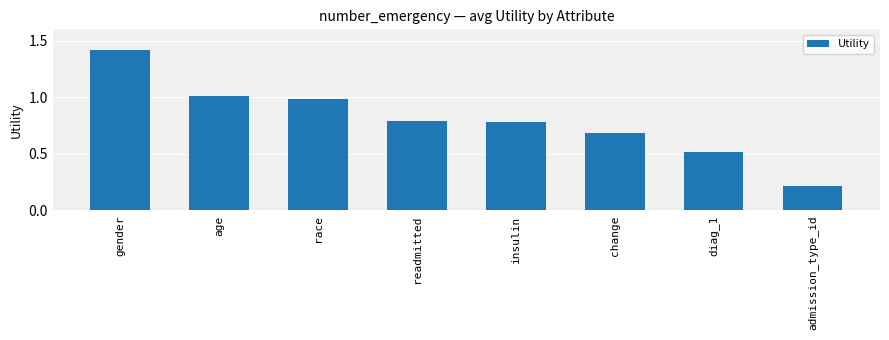

What is the change in value from gender to change?

-0.7